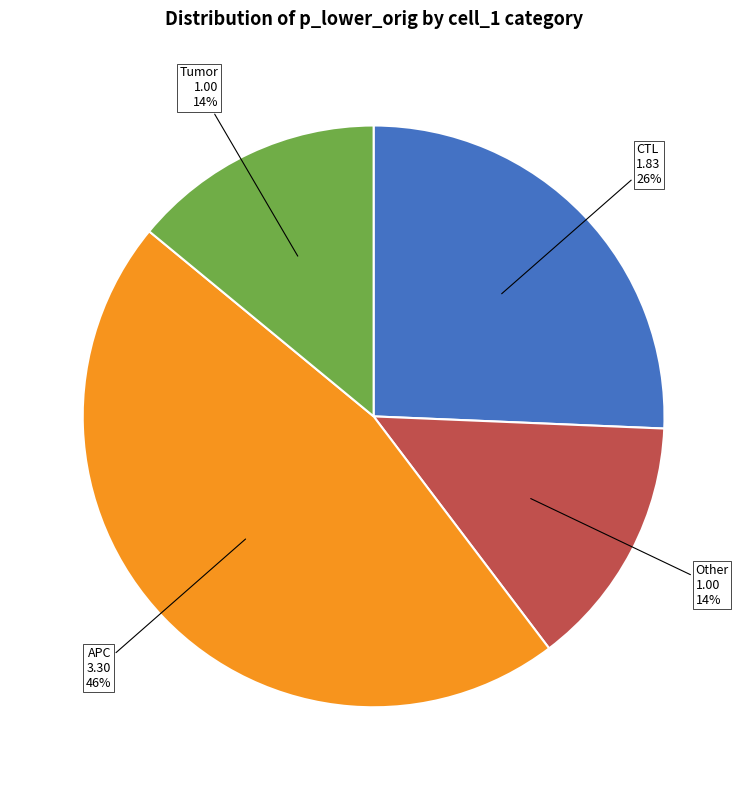

To the nearest percent, what portion does Other represent?

14%